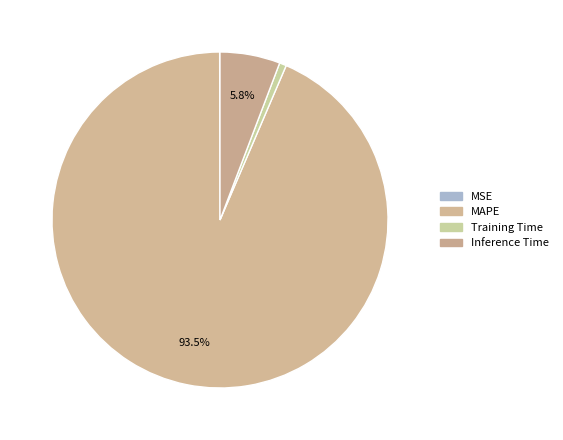

What percentage do MAPE and MSE together represent?

93.6%